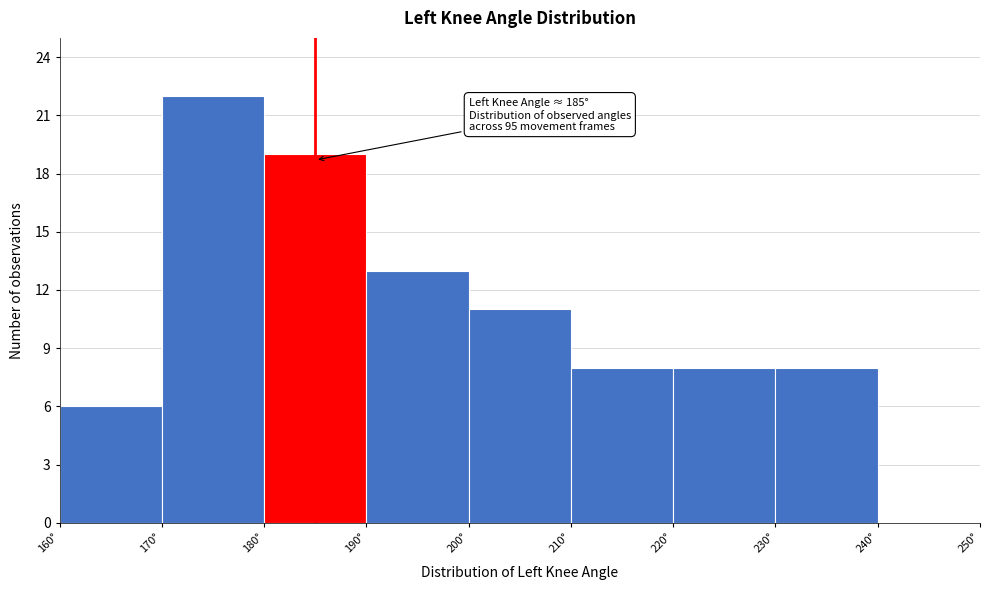

Which range on the x-axis has the tallest bar?

170 to 180